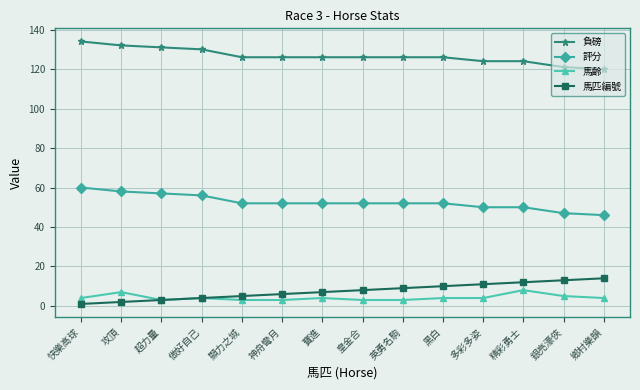

What are all the series names shown in the legend?

負磅, 評分, 馬齡, 馬匹編號